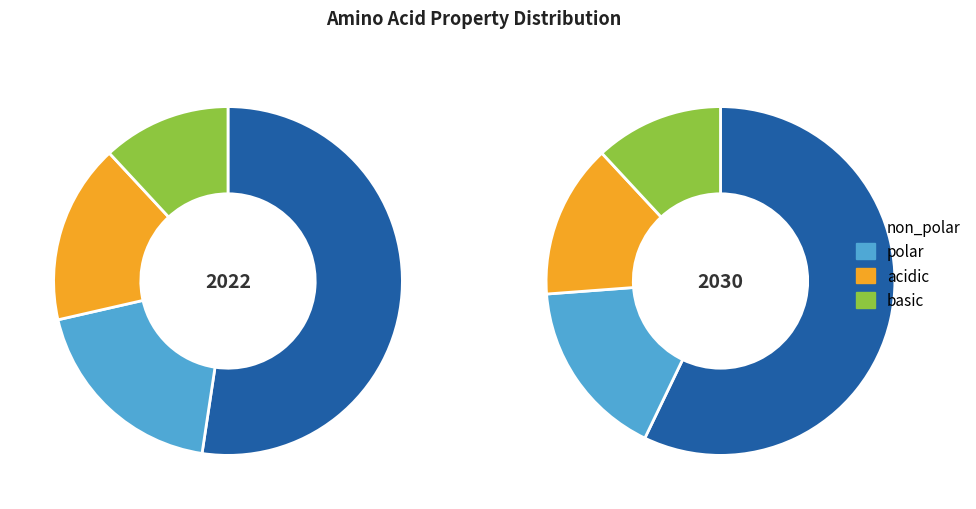

Is it true that acidic is 17% of the pie?

True